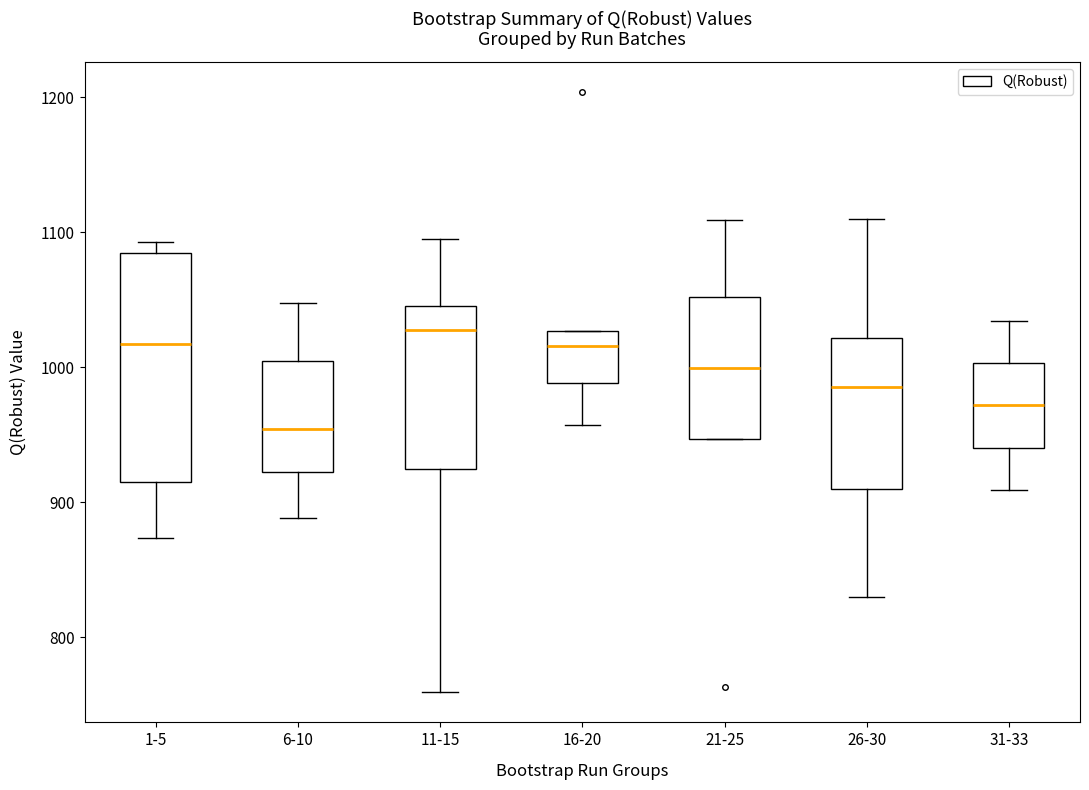

Reading left to right, transcribe this box plot: for each box, give where its median line is, the range the box spans, and where its two whiskers end, as read against the y-axis. The values are not printed on the chart, so give them approximately, as read against the axis.

1-5: median 1020, box 920 to 1080, whiskers 870 to 1090
6-10: median 950, box 920 to 1000, whiskers 890 to 1050
11-15: median 1030, box 920 to 1050, whiskers 760 to 1100
16-20: median 1020, box 990 to 1030, whiskers 960 to 1030
21-25: median 1000, box 950 to 1050, whiskers 950 to 1110
26-30: median 990, box 910 to 1020, whiskers 830 to 1110
31-33: median 970, box 940 to 1000, whiskers 910 to 1030